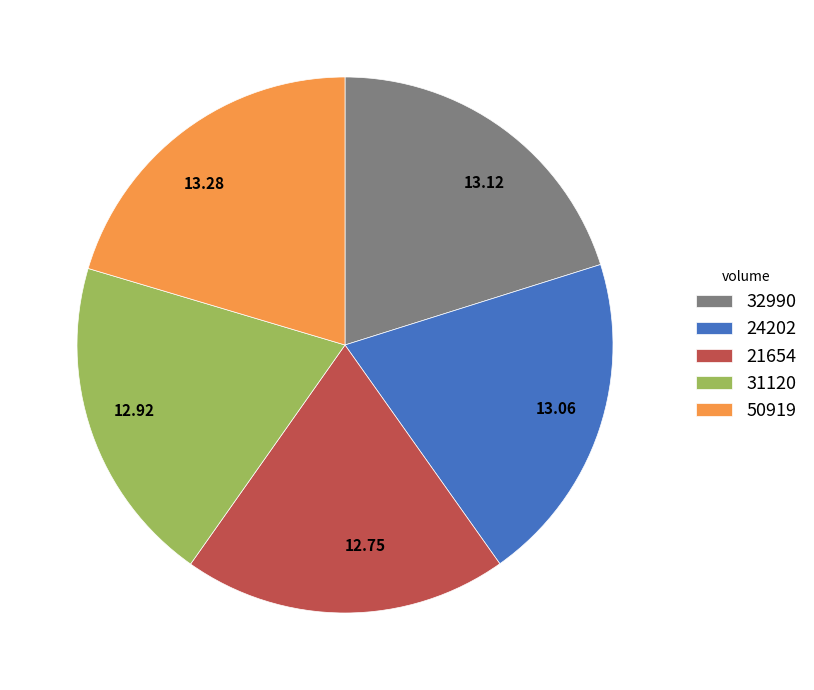

What is the ratio of the value at 12.75 to the value at 13.28?

1.0